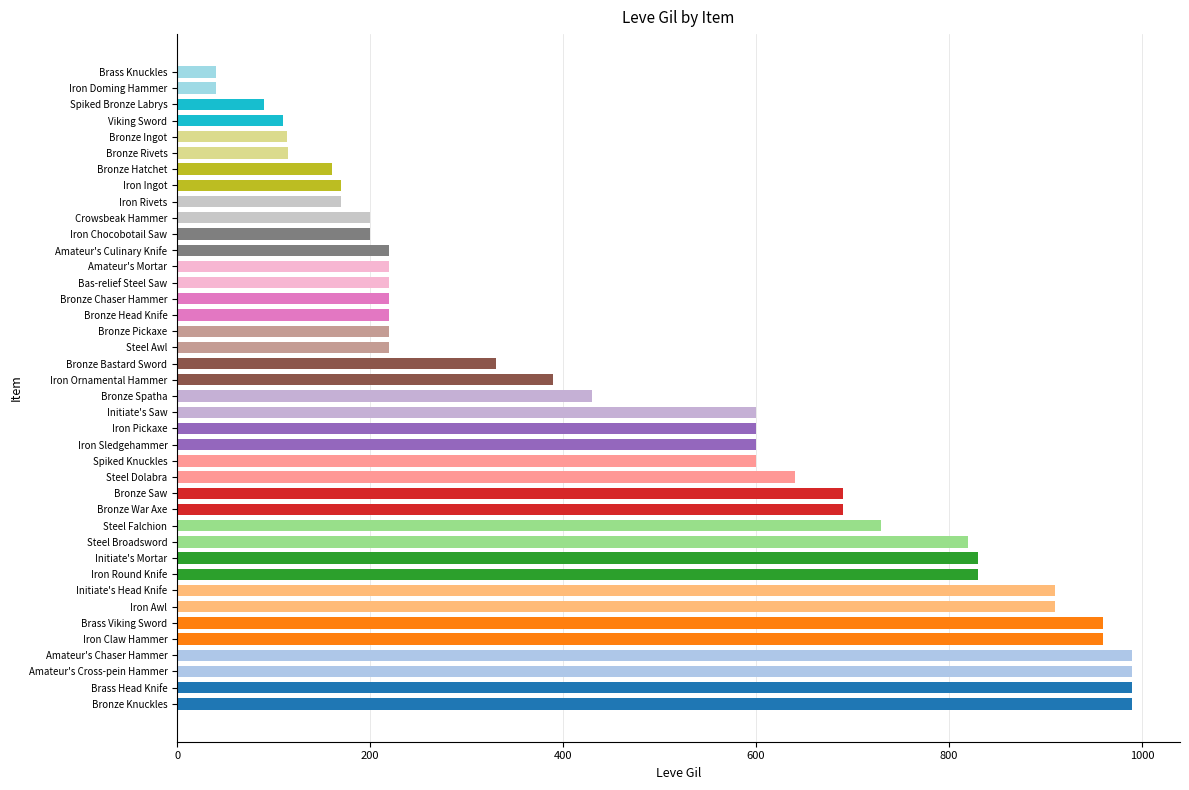

What is the difference between the maximum and minimum values?

950